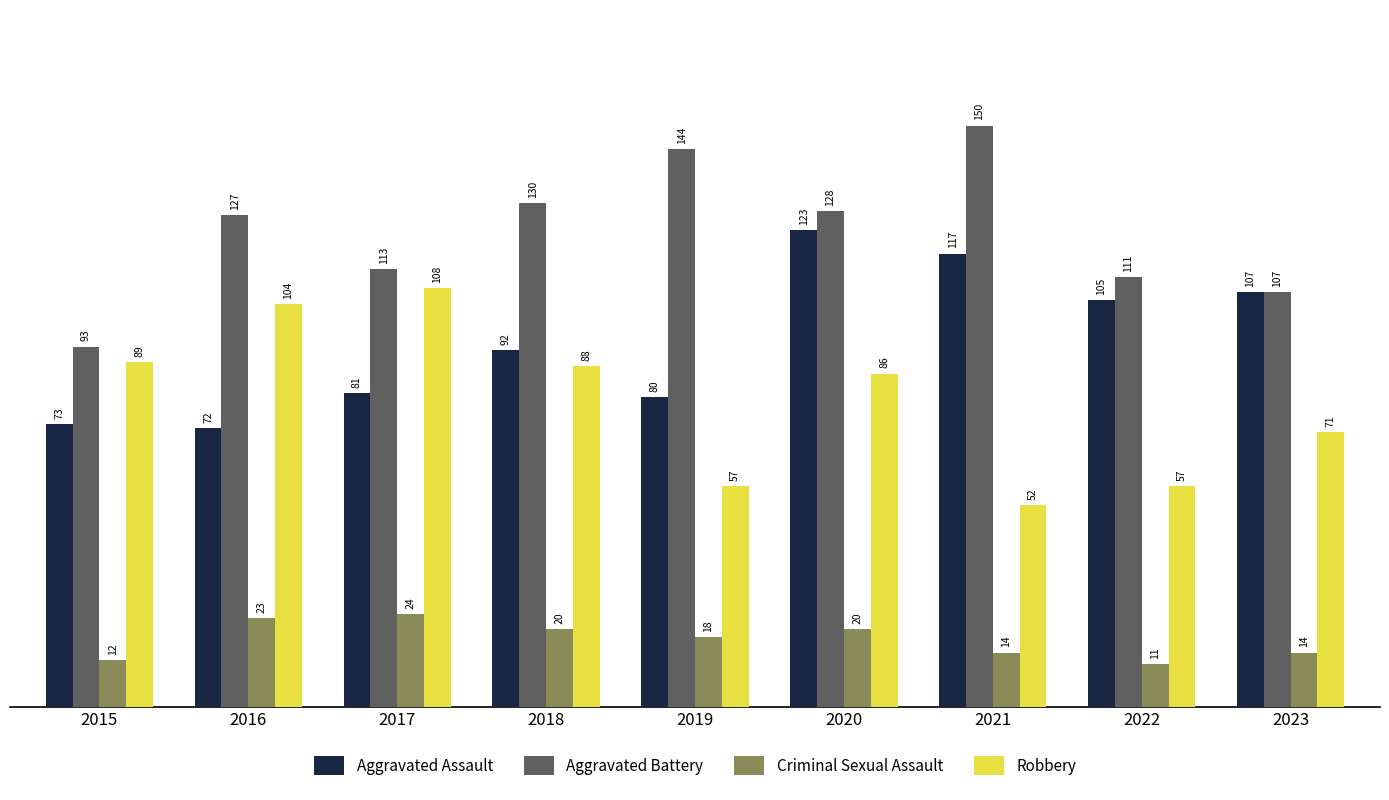

Rank the series by their maximum value, from lowest to highest.

Criminal Sexual Assault, Robbery, Aggravated Assault, Aggravated Battery